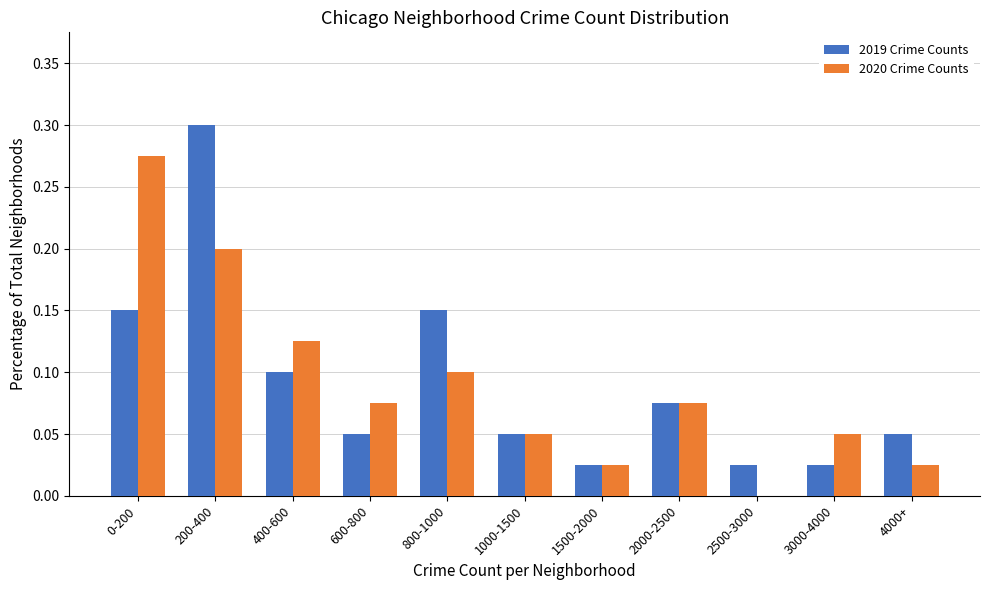

At which category does the chart reach its peak across all series?

200-400